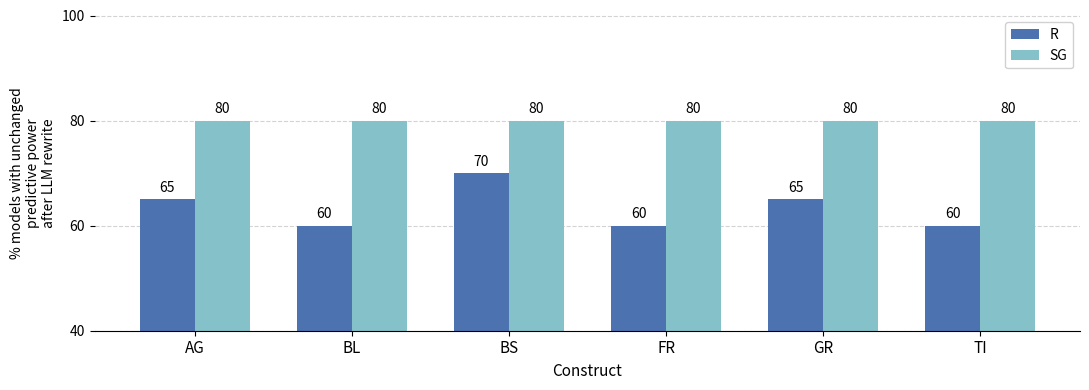

The SG series shows 38 at AG. True or false?

False